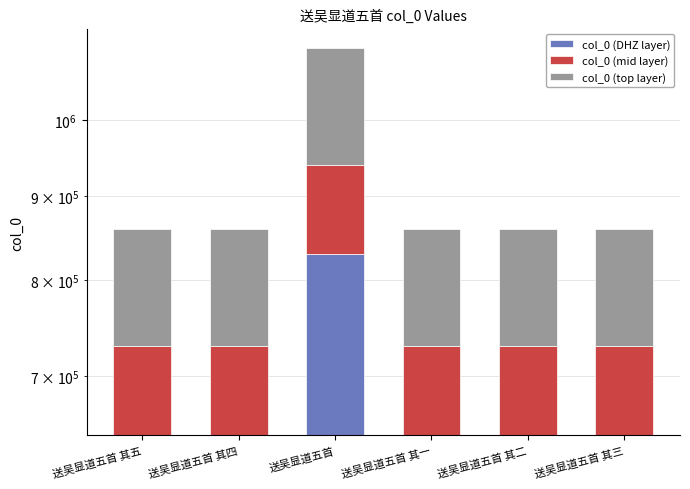

Which category has the highest value in the col_0 (DHZ layer) series?

送吴显道五首